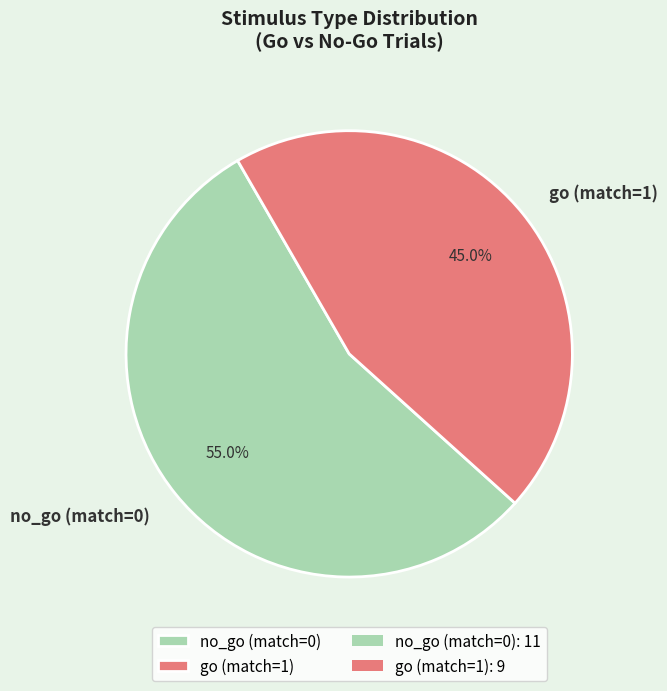

How many segments does this pie chart have?

2